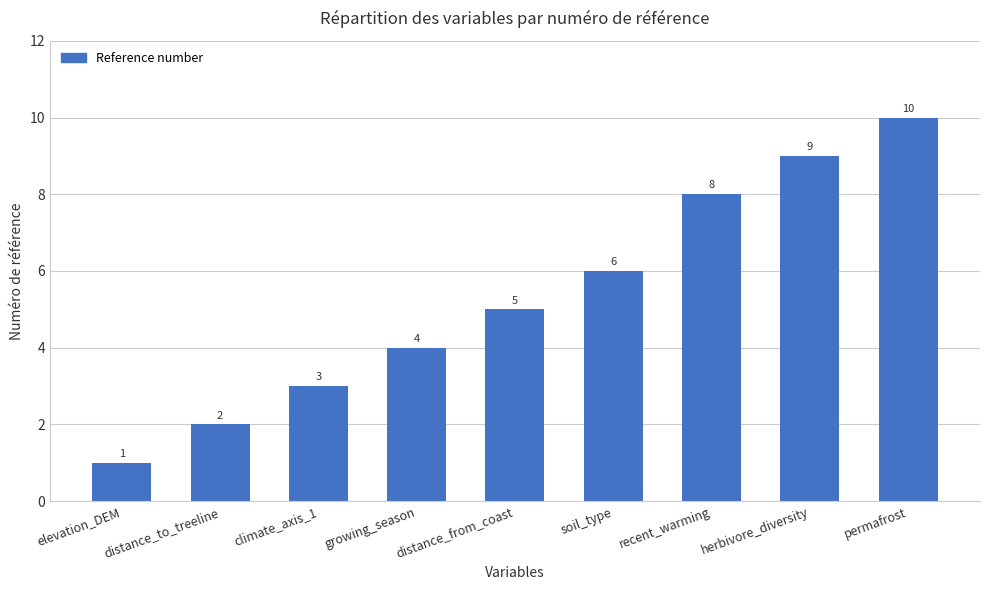

Rank the categories by value from lowest to highest.

elevation_DEM, distance_to_treeline, climate_axis_1, growing_season, distance_from_coast, soil_type, recent_warming, herbivore_diversity, permafrost